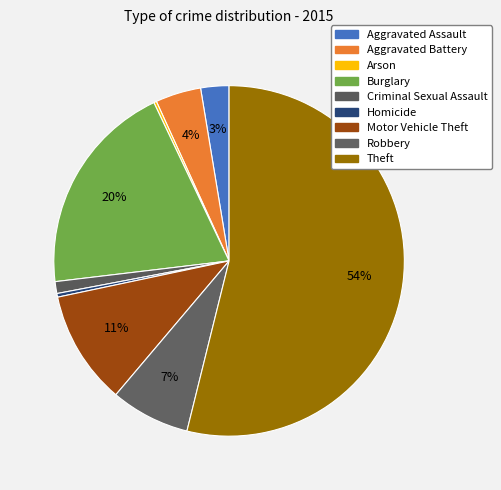

Which slice is the smallest?

Arson